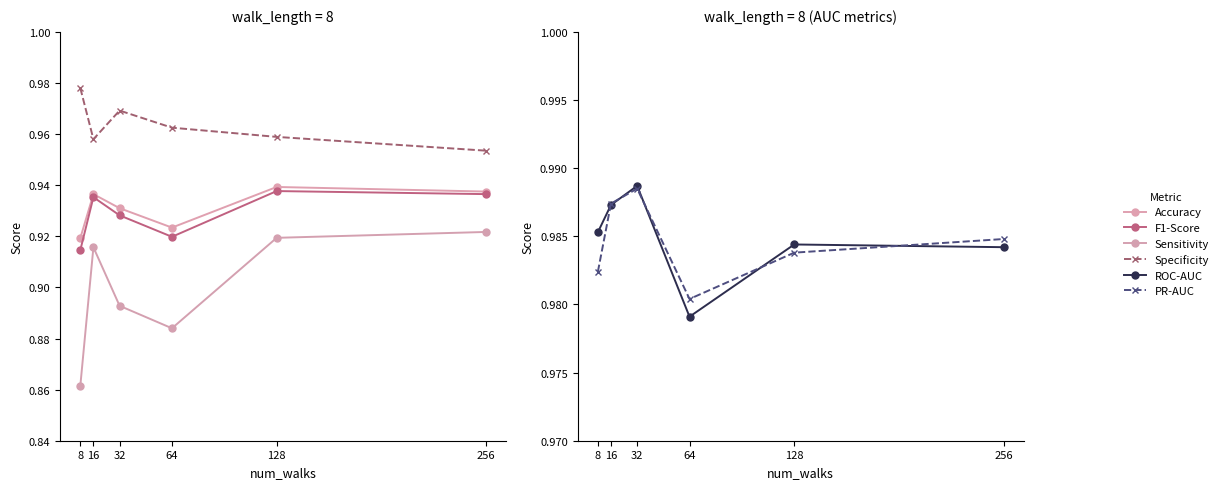

At which label is F1-Score closest to 0?

8